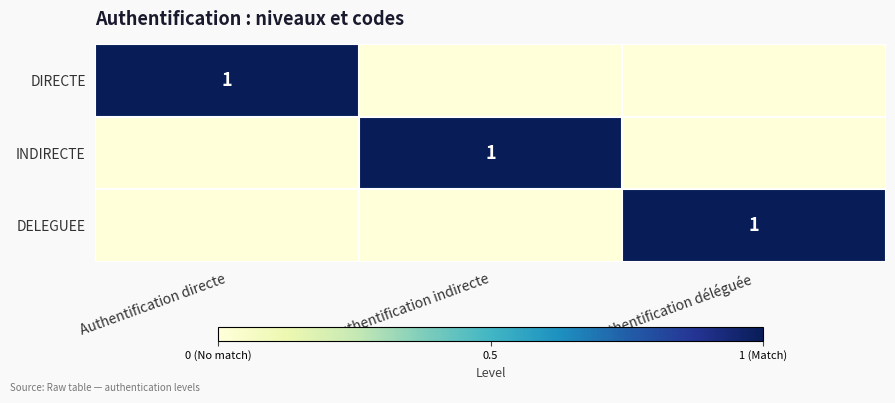

The value of DIRECTE at Authentification directe is 1. True or false?

True